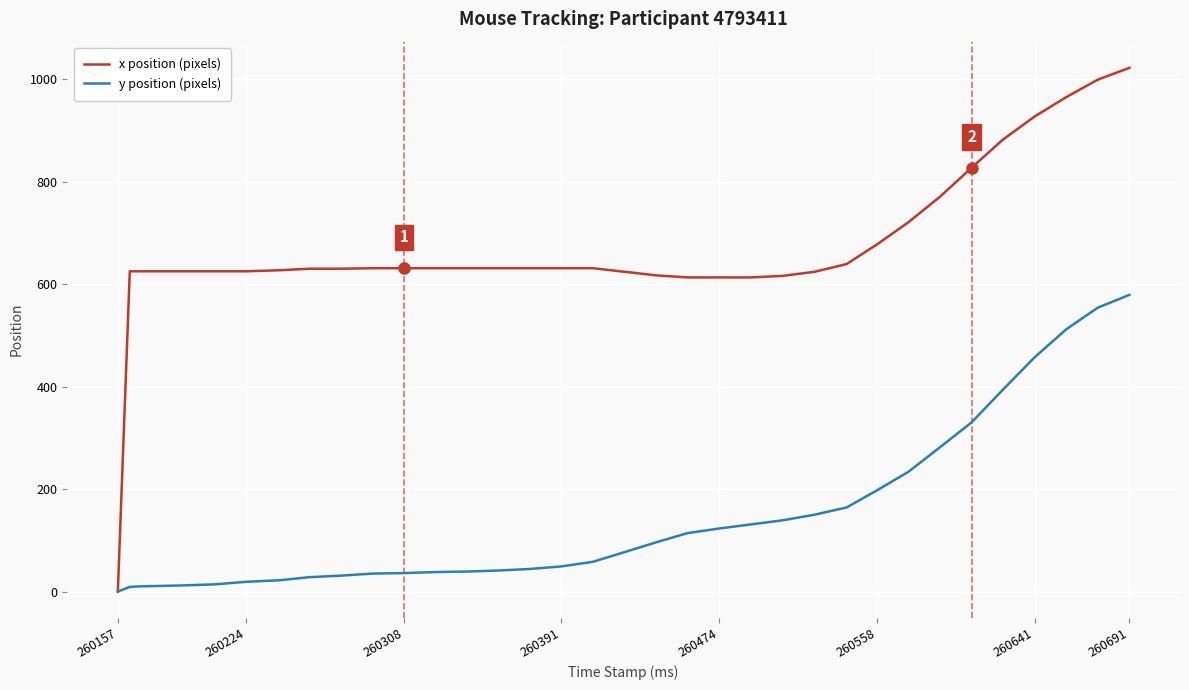

Does the chart display data point markers on the line(s)?

No